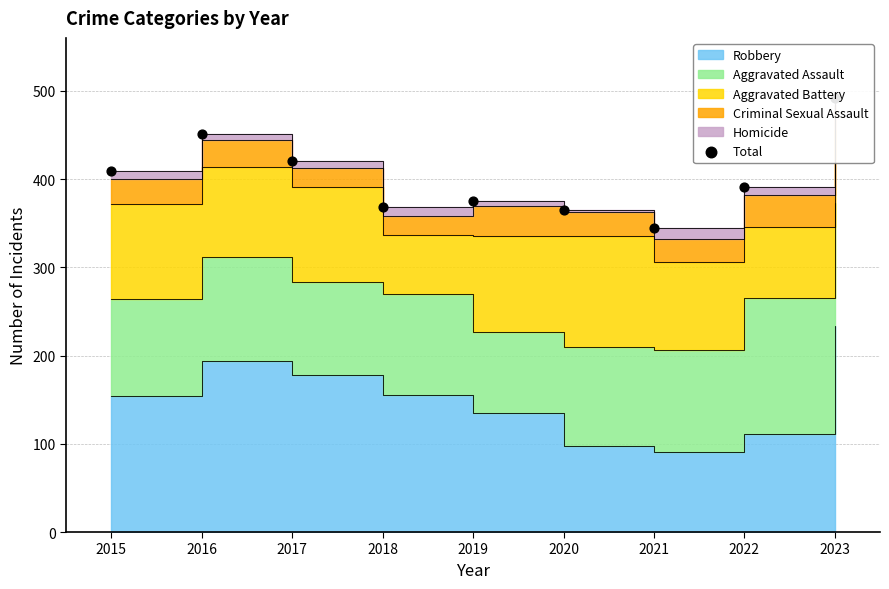

Approximately how many times larger is the value at 2019 compared to 2017?

0.9